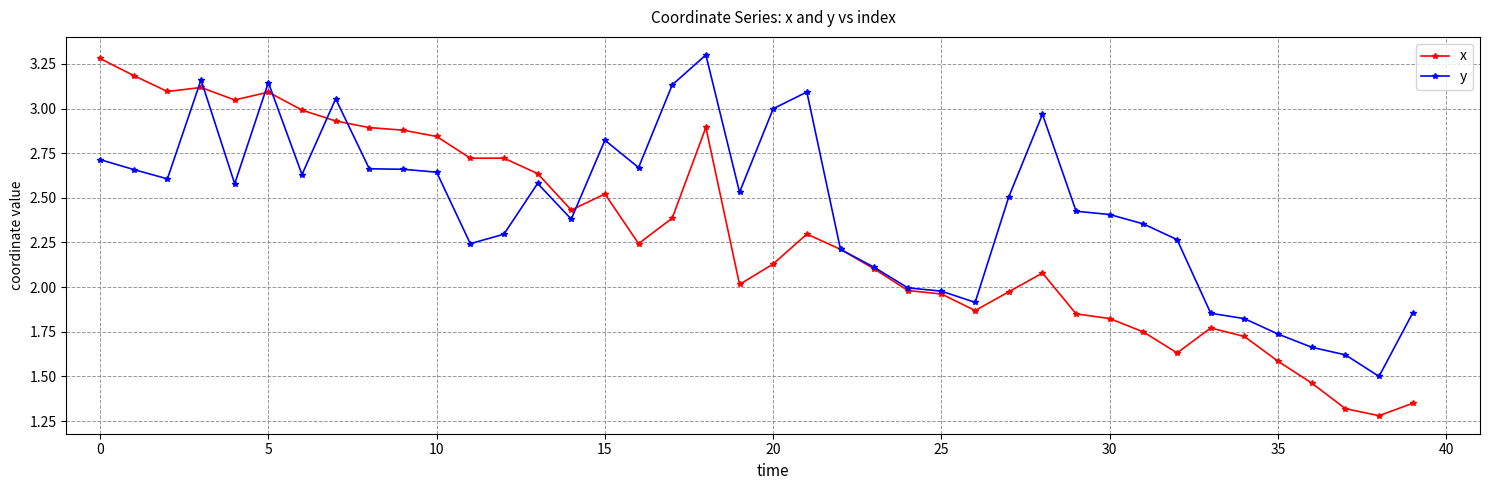

True or false: y has more than 2 points higher than both neighbors.

True